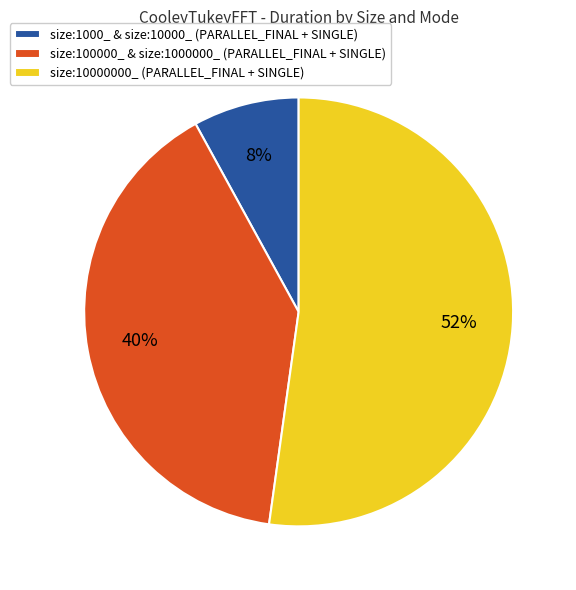

The size:10000000_ (PARALLEL_FINAL + SINGLE) slice represents 52% of the pie. True or false?

True